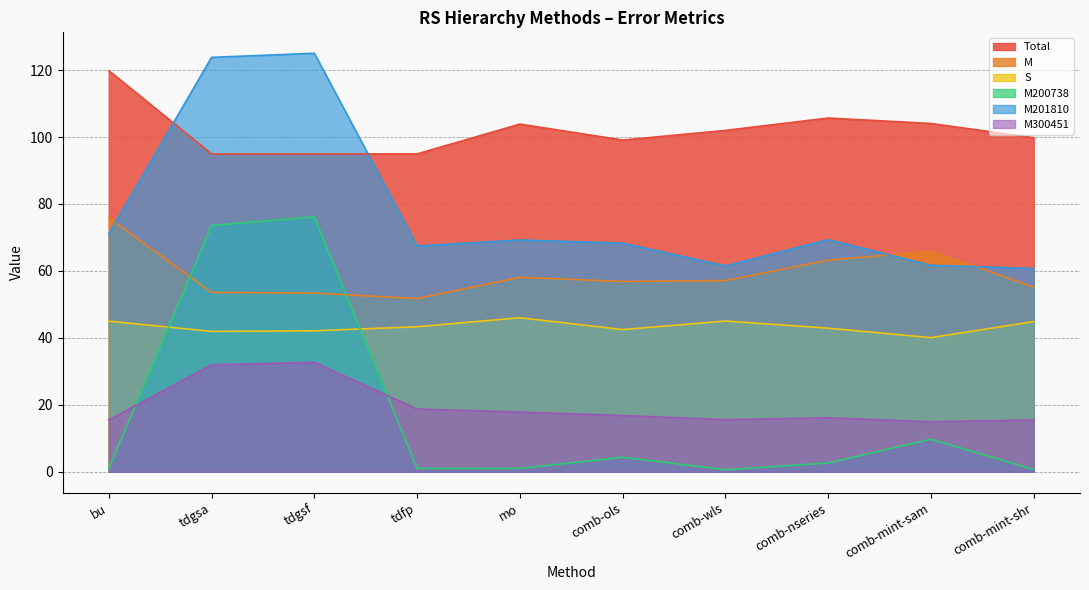

What is the difference between the M300451 values at comb-wls and comb-nseries?

0.6